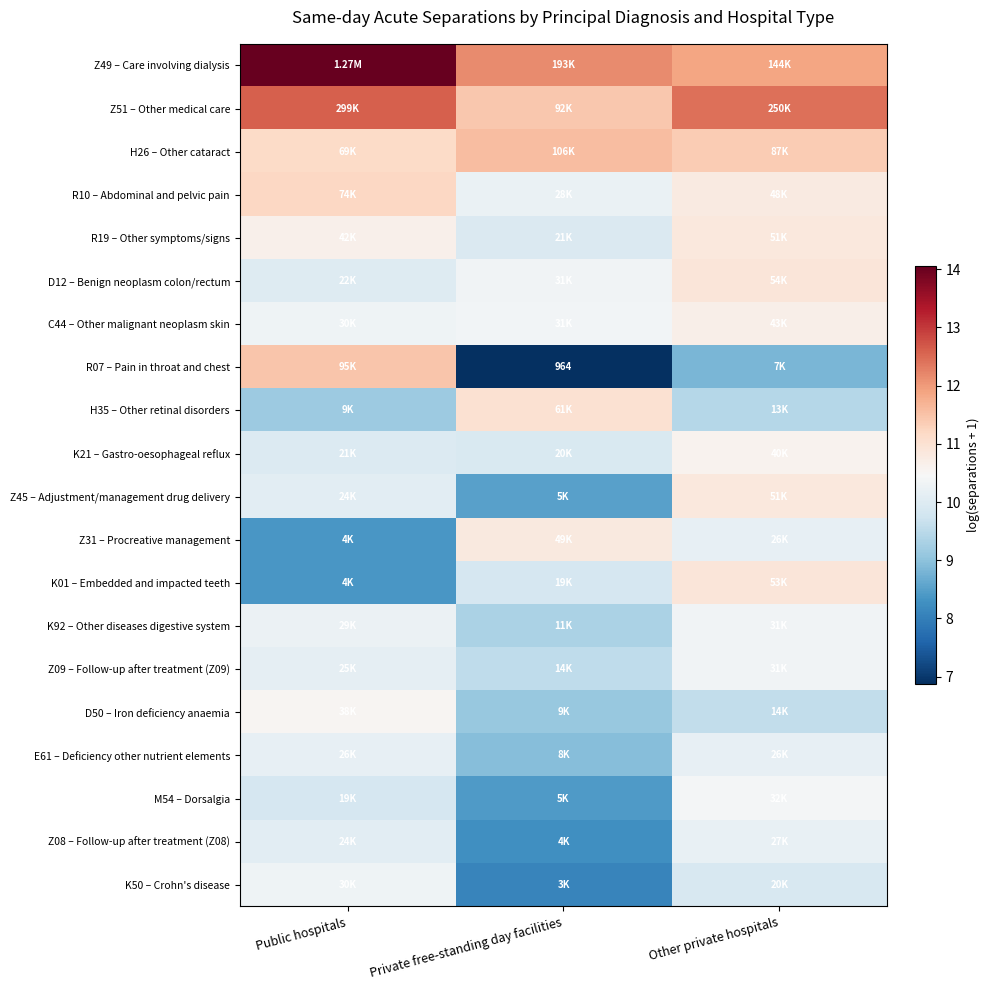

What is the average value of the Z51 – Other medical care series?

12.2